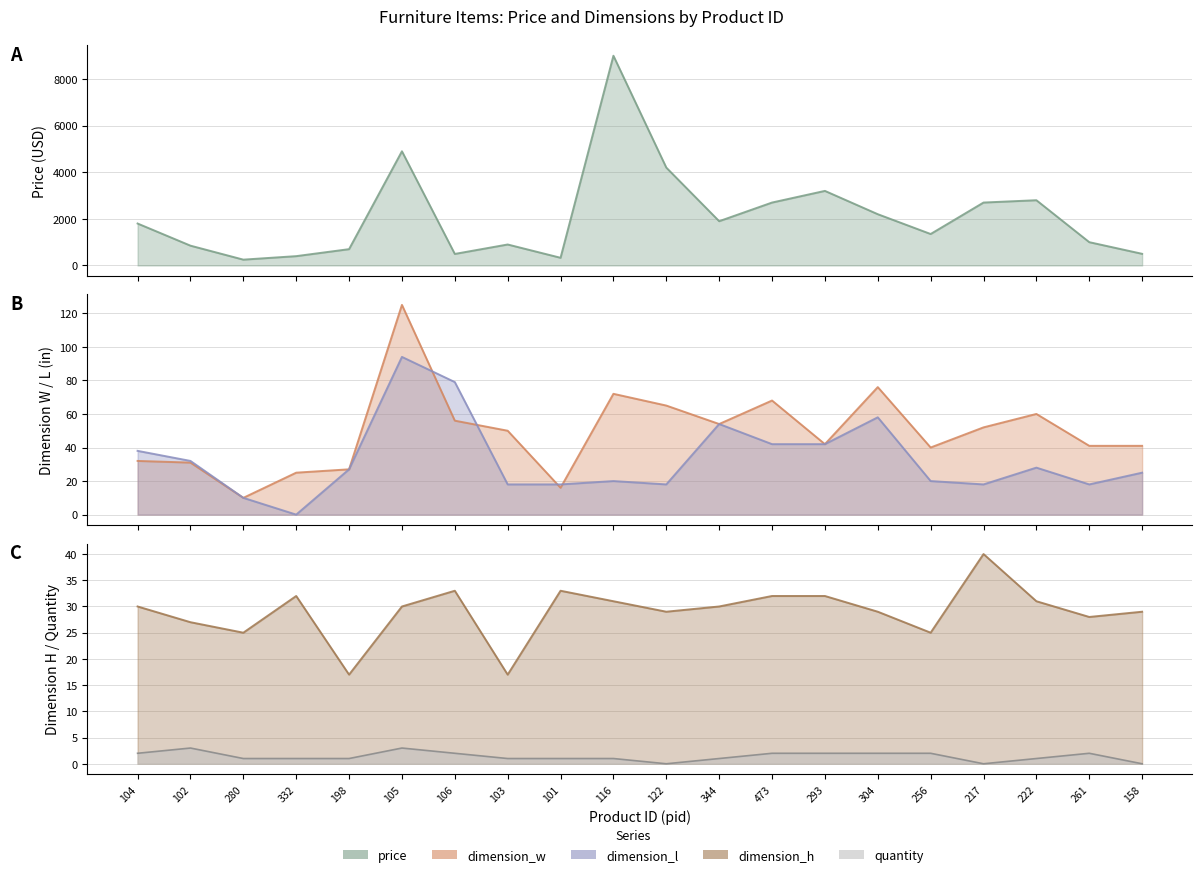

How many values in the price series exceed 1800?

9